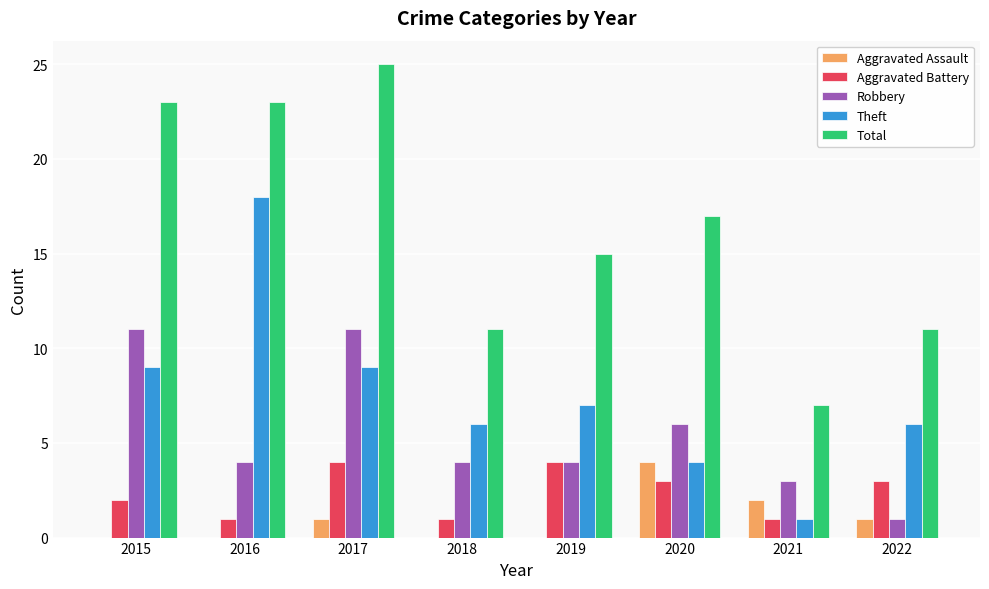

Reading right to left, list all the values displayed in this chart.

Aggravated Assault: 2022=1	2021=2	2020=4	2019=0	2018=0	2017=1	2016=0	2015=0
Aggravated Battery: 2022=3	2021=1	2020=3	2019=4	2018=1	2017=4	2016=1	2015=2
Robbery: 2022=1	2021=3	2020=6	2019=4	2018=4	2017=11	2016=4	2015=11
Theft: 2022=6	2021=1	2020=4	2019=7	2018=6	2017=9	2016=18	2015=9
Total: 2022=11	2021=7	2020=17	2019=15	2018=11	2017=25	2016=23	2015=23